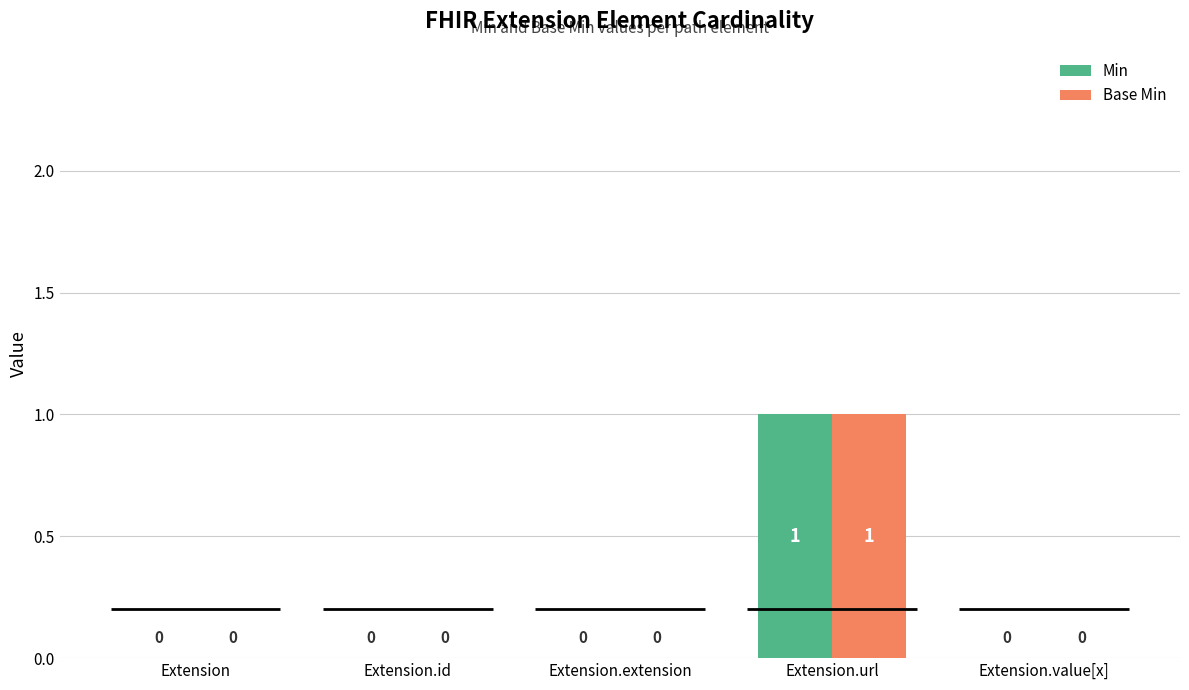

Reading right to left, extract all data points from this chart.

Min: Extension.value[x]=0	Extension.url=1	Extension.extension=0	Extension.id=0	Extension=0
Base Min: Extension.value[x]=0	Extension.url=1	Extension.extension=0	Extension.id=0	Extension=0